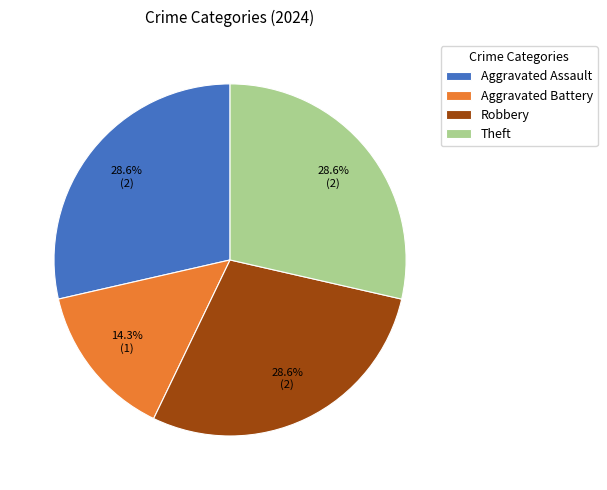

How many slices are in this pie chart?

4